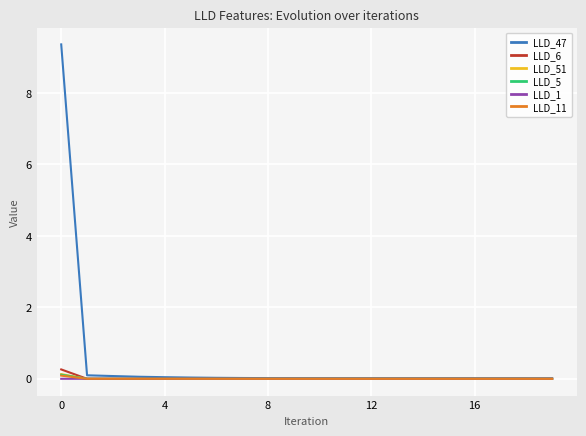

What is the maximum value shown in the chart?

9.4